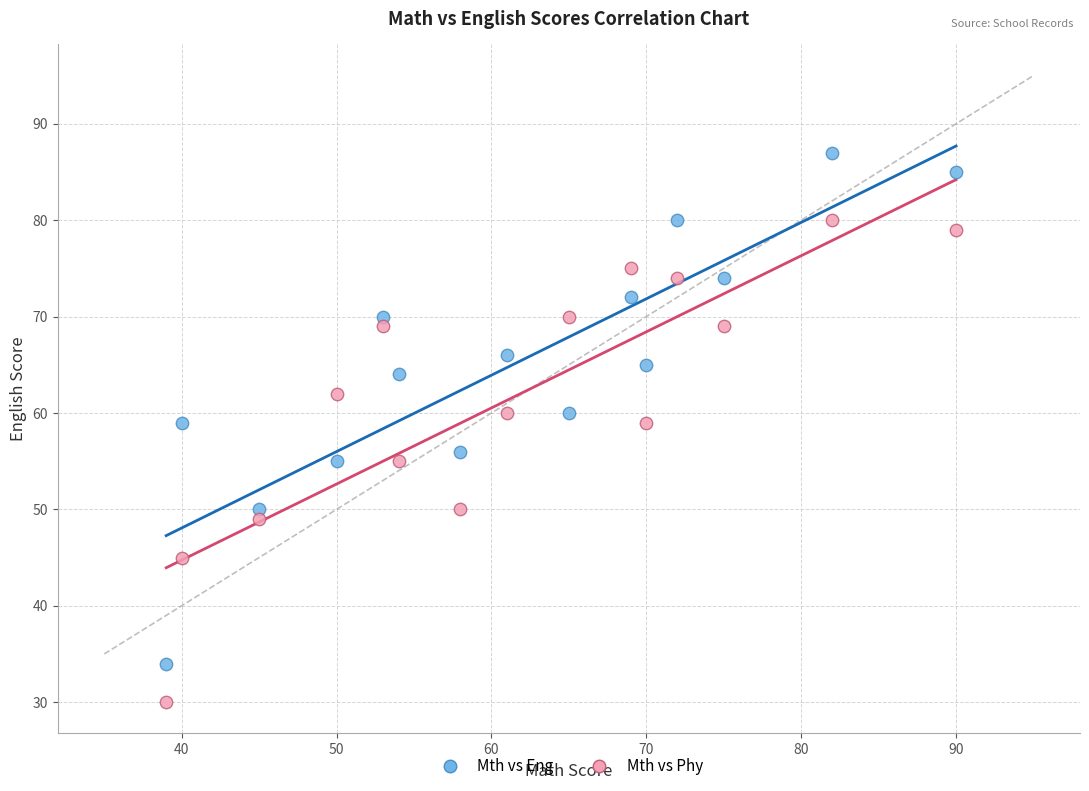

What are all the series names shown in the legend?

Mth vs Eng, Mth vs Phy